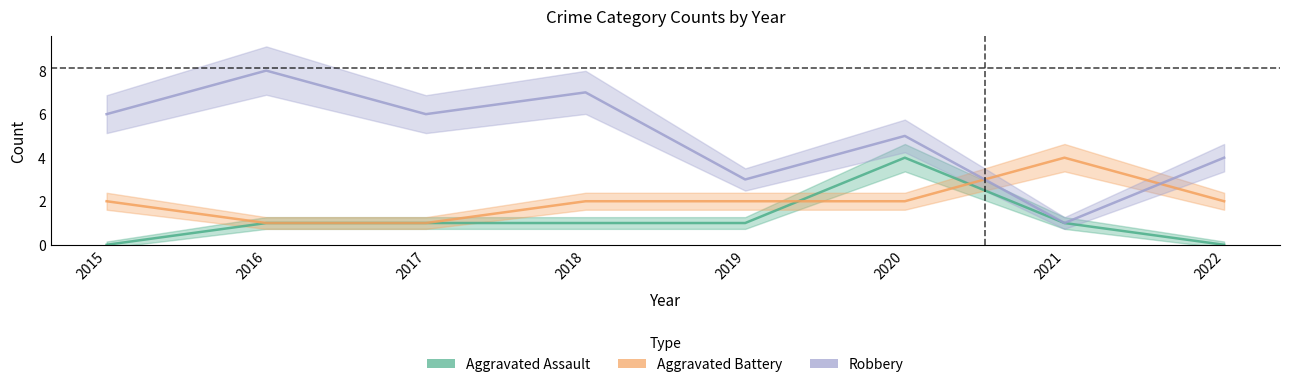

What is the maximum value for Aggravated Battery?

4